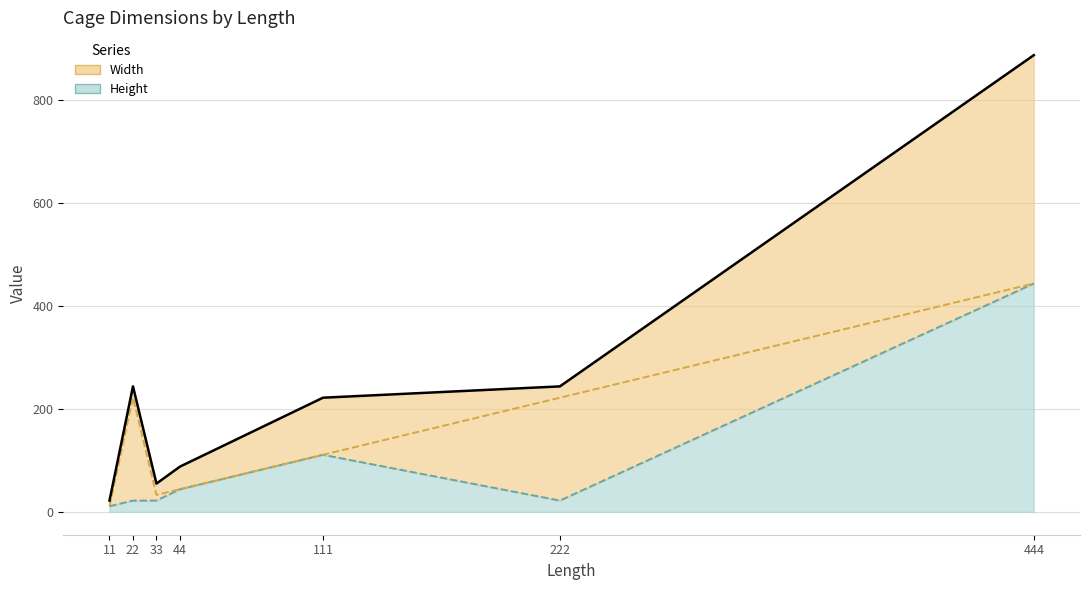

How many data points in Width are less than 111?

3